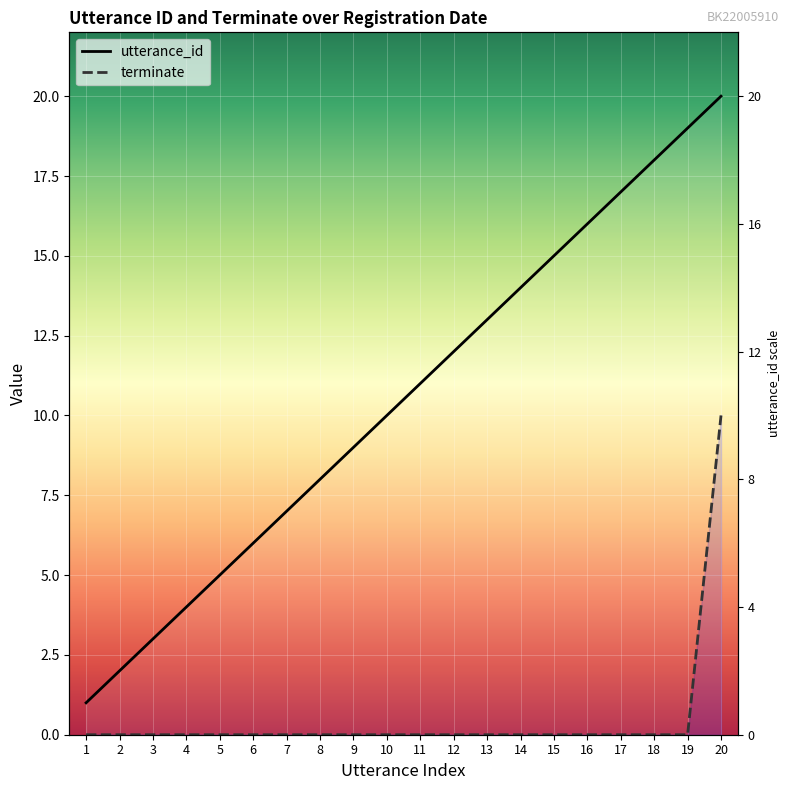

Reading left to right, transcribe all the data shown in this chart.

utterance_id: 1	2	3	4	5	6	7	8	9	10	11	12	13	14	15	16	17	18	19	20
terminate: 0	0	0	0	0	0	0	0	0	0	0	0	0	0	0	0	0	0	0	10